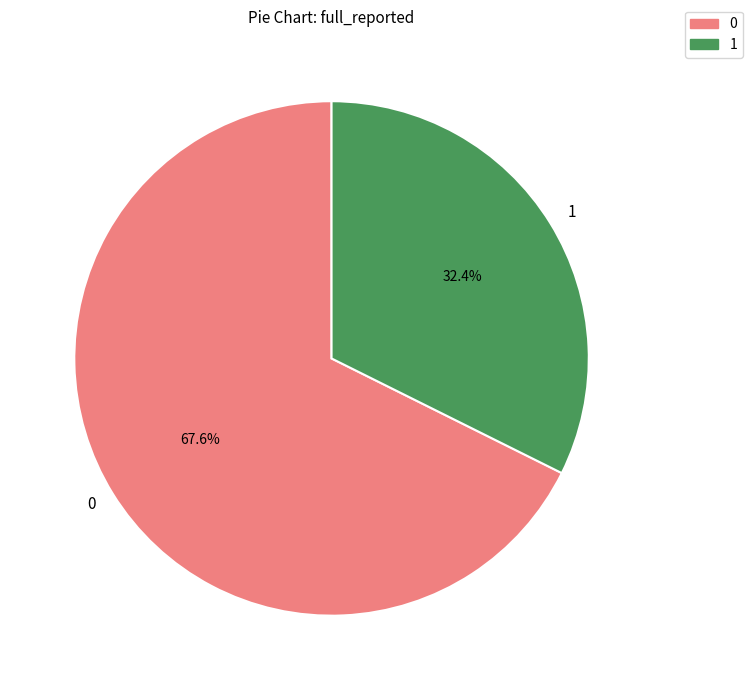

Which slice is the largest?

0